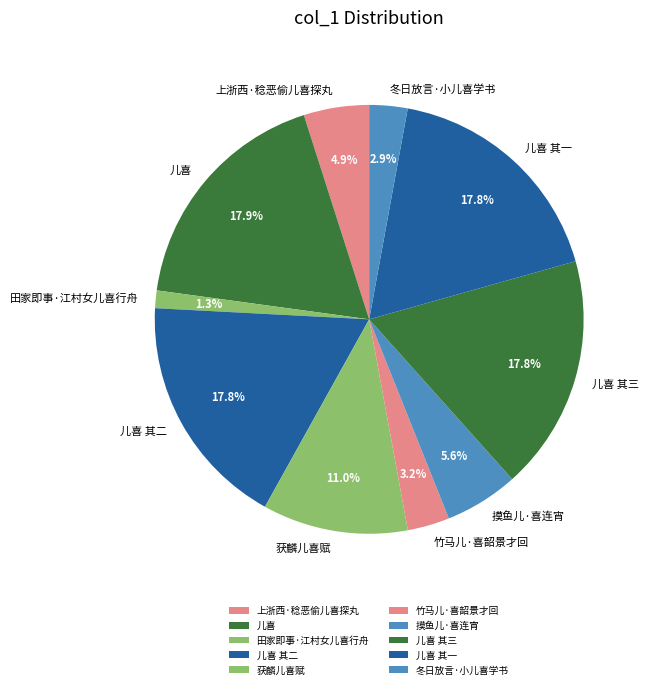

Does any single category account for the majority?

No